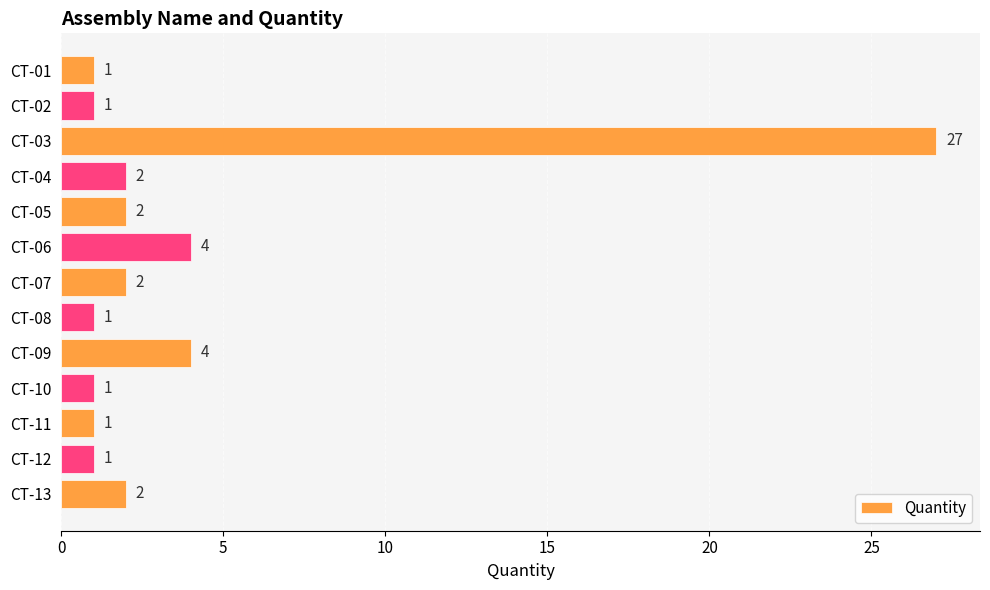

Reading top to bottom, list all the values displayed in this chart.

1	1	27	2	2	4	2	1	4	1	1	1	2